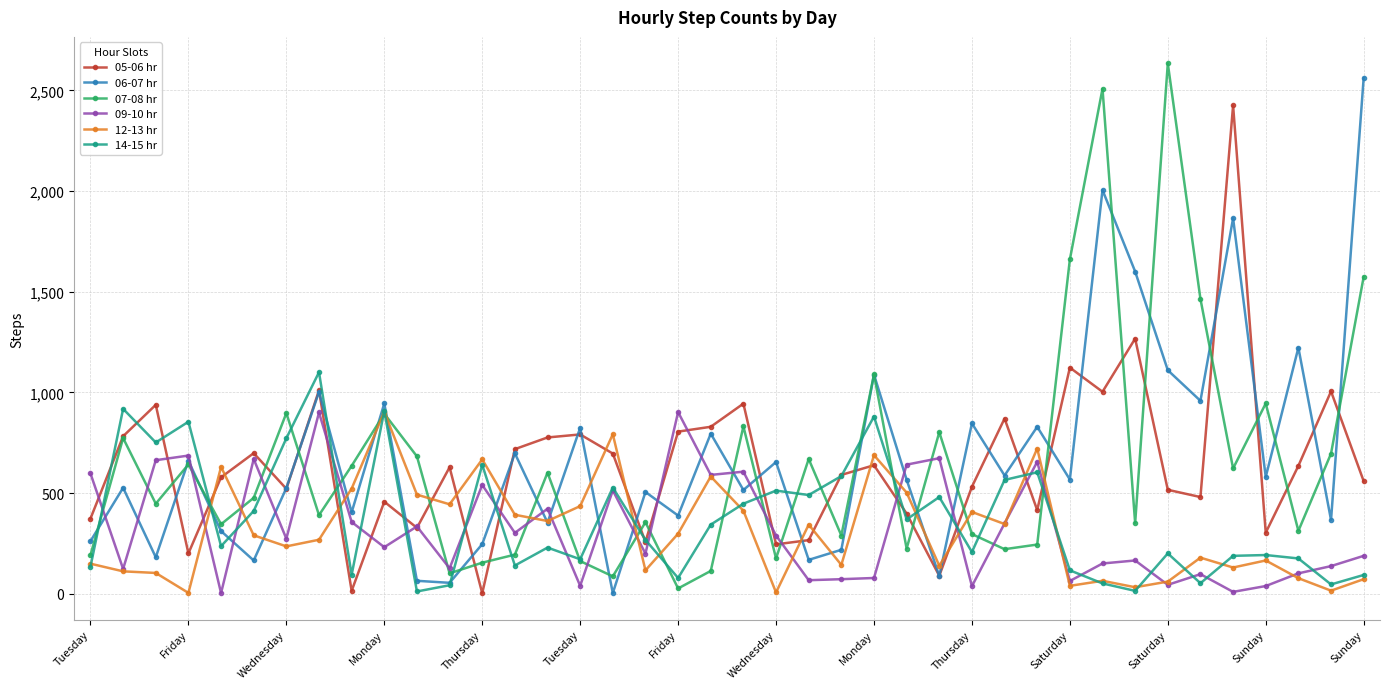

What is the maximum value shown in the chart?

2634